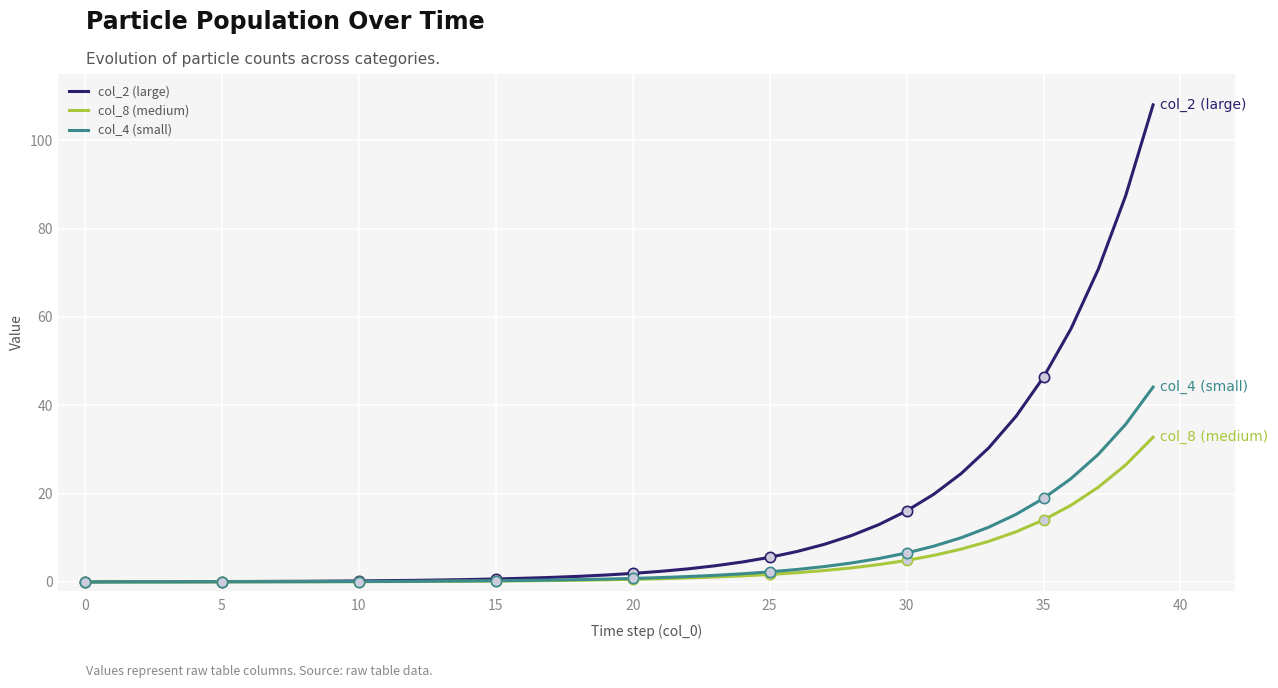

Which series has the widest spread of values?

col_2 (large)